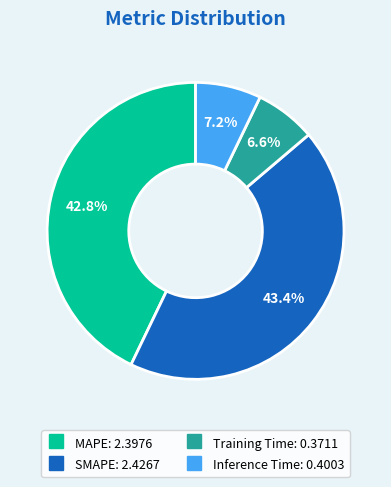

Which category has the biggest portion of the pie?

SMAPE